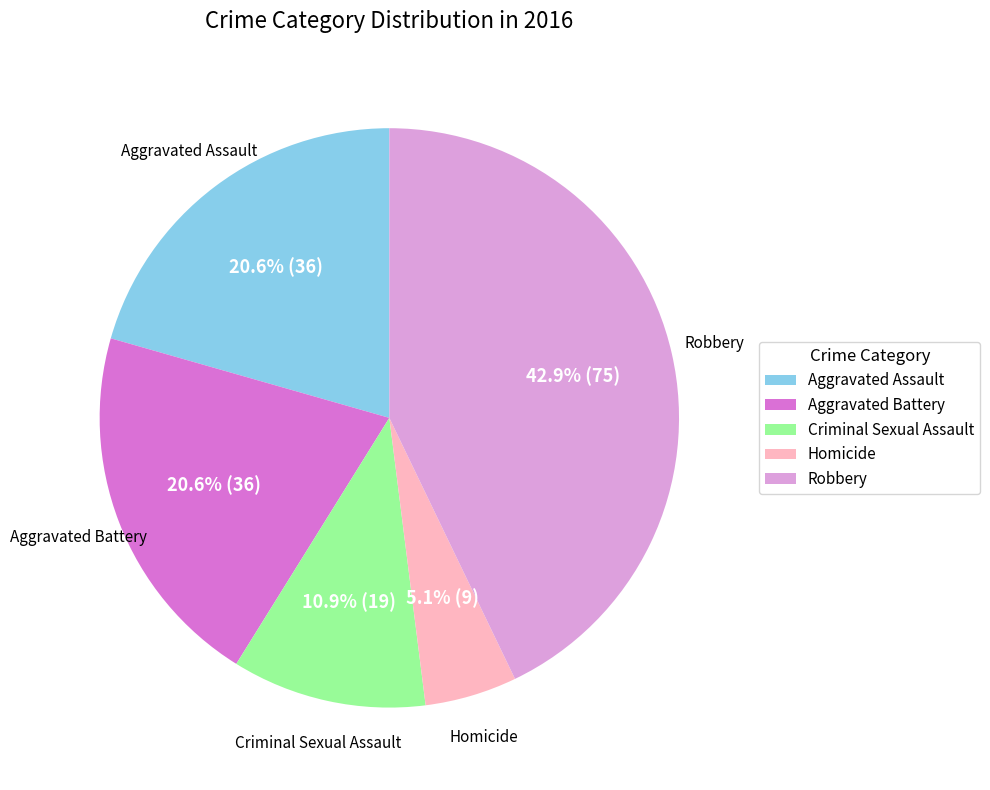

What percentage is the Homicide slice, to the nearest percent?

5%